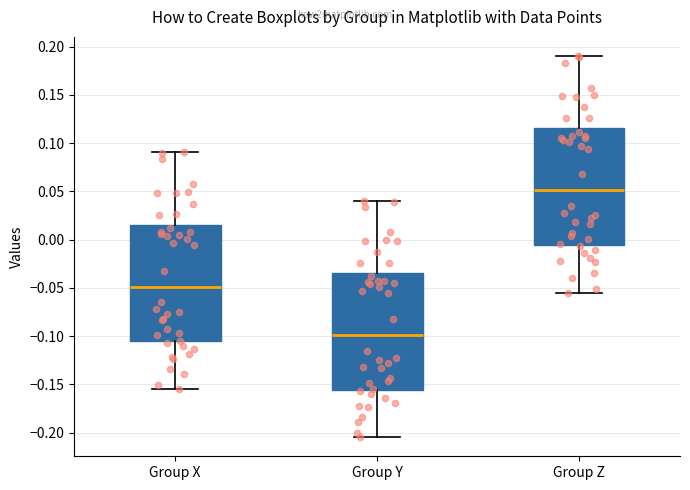

Where does the median line of the box for Group Z sit on the y-axis? The values are not printed on the chart, so give them approximately, as read against the axis.

0.050